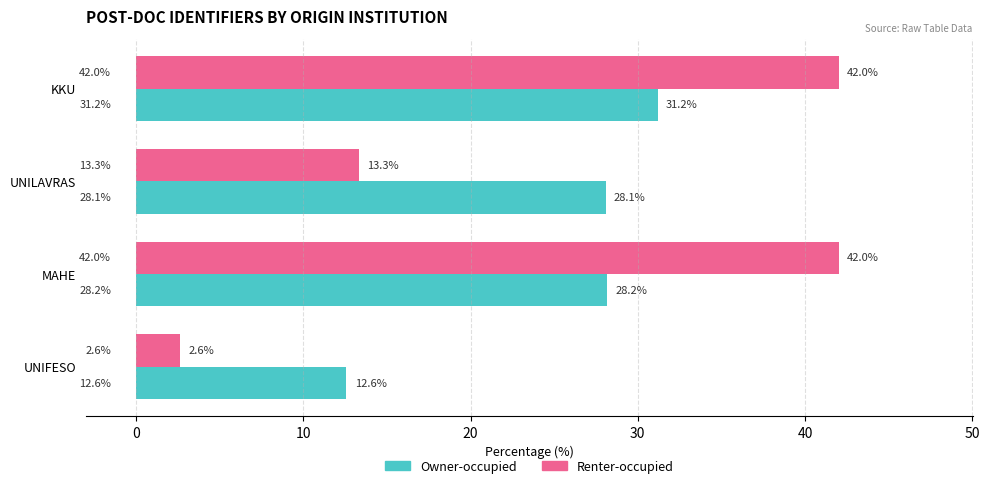

True or false: Renter-occupied has a value of 42.0 at MAHE.

True